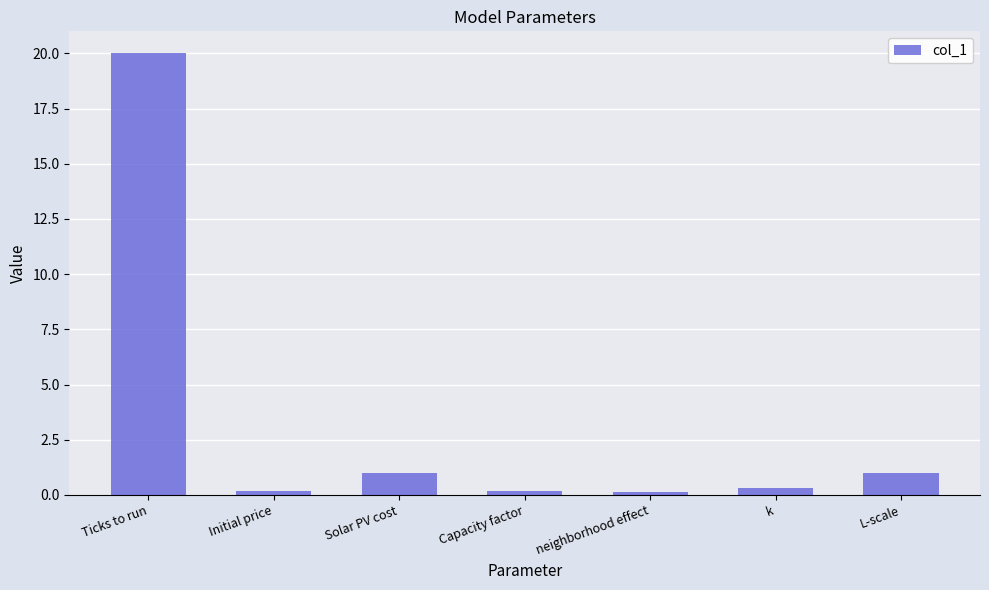

Between k and L-scale, which is larger?

L-scale